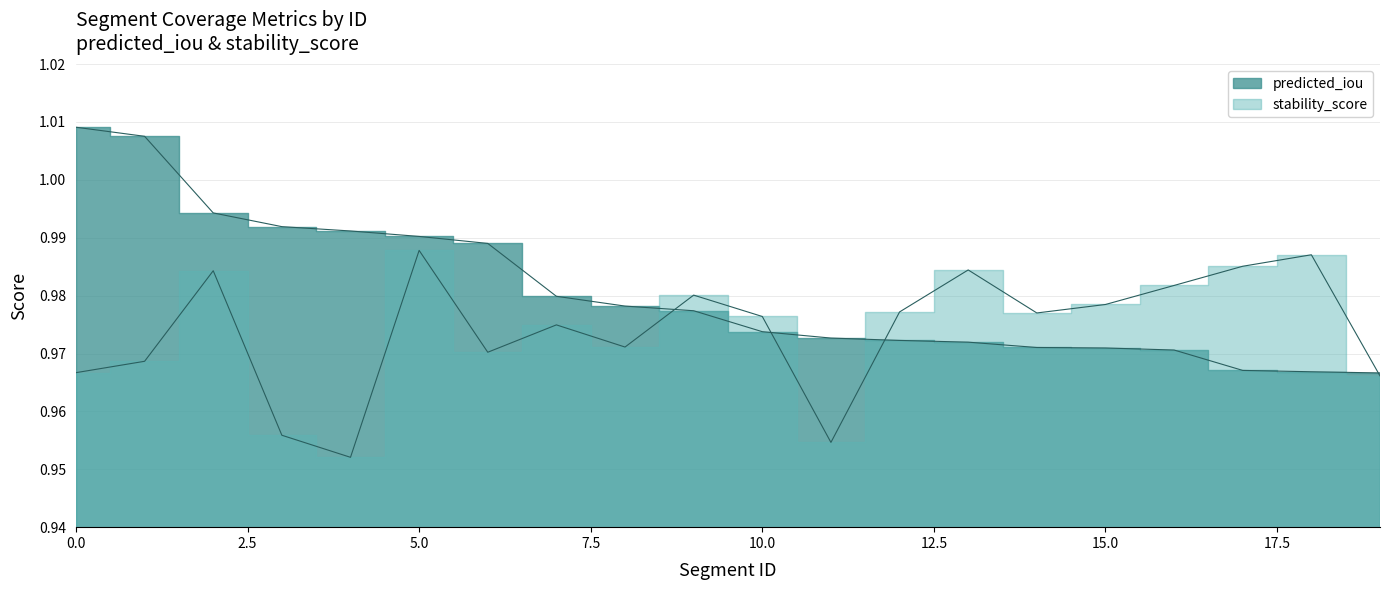

The value of stability_score at 7 is 0.6. True or false?

False